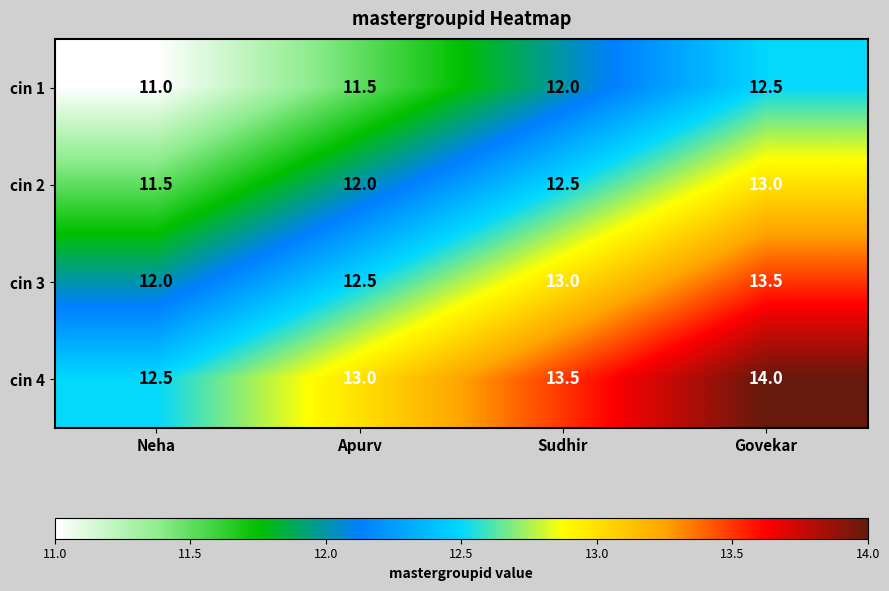

Reading left to right, what are all the values shown in this chart?

cin 1: Neha=11.0	Apurv=11.5	Sudhir=12.0	Govekar=12.5
cin 2: Neha=11.5	Apurv=12.0	Sudhir=12.5	Govekar=13.0
cin 3: Neha=12.0	Apurv=12.5	Sudhir=13.0	Govekar=13.5
cin 4: Neha=12.5	Apurv=13.0	Sudhir=13.5	Govekar=14.0